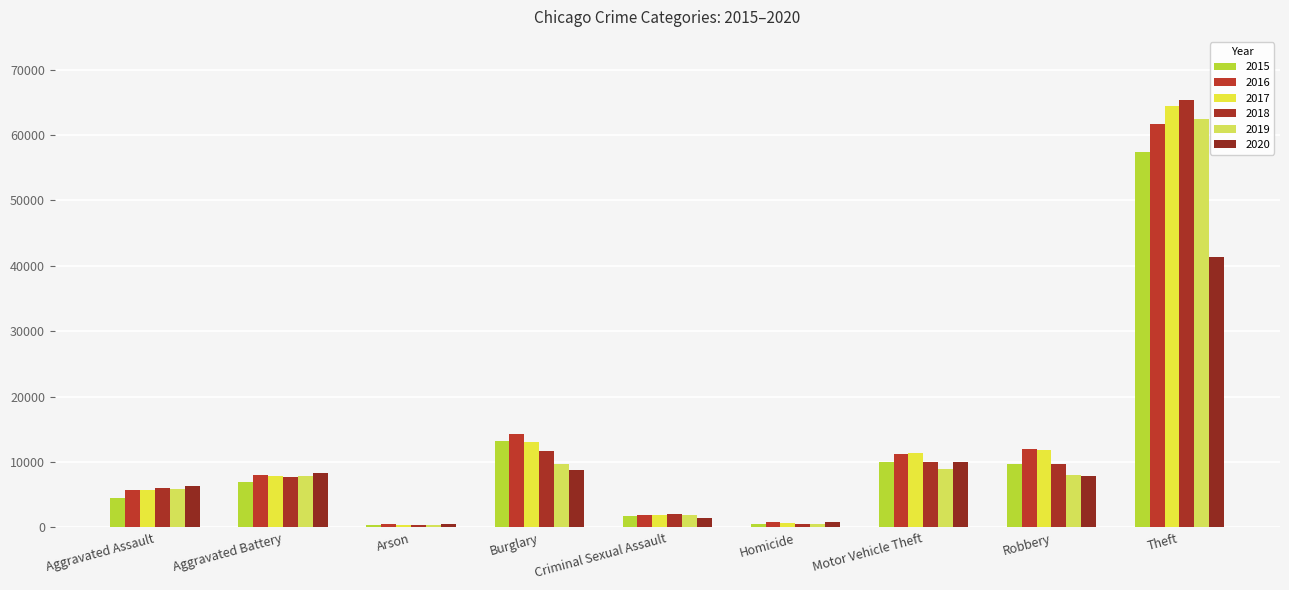

What is the average value of the 2016 series?

12901